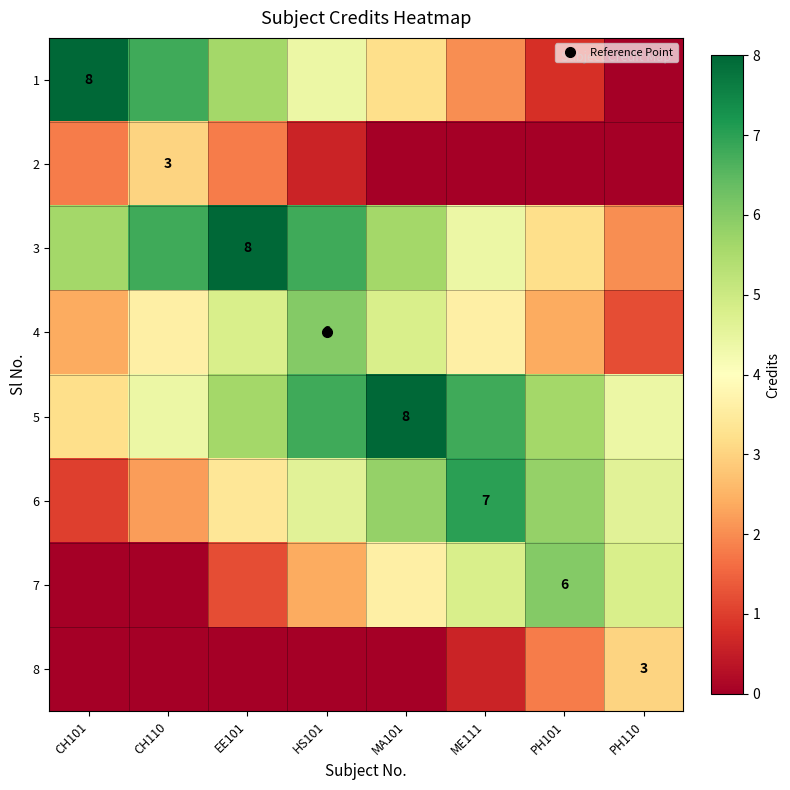

Which series has the largest range (max minus min)?

1